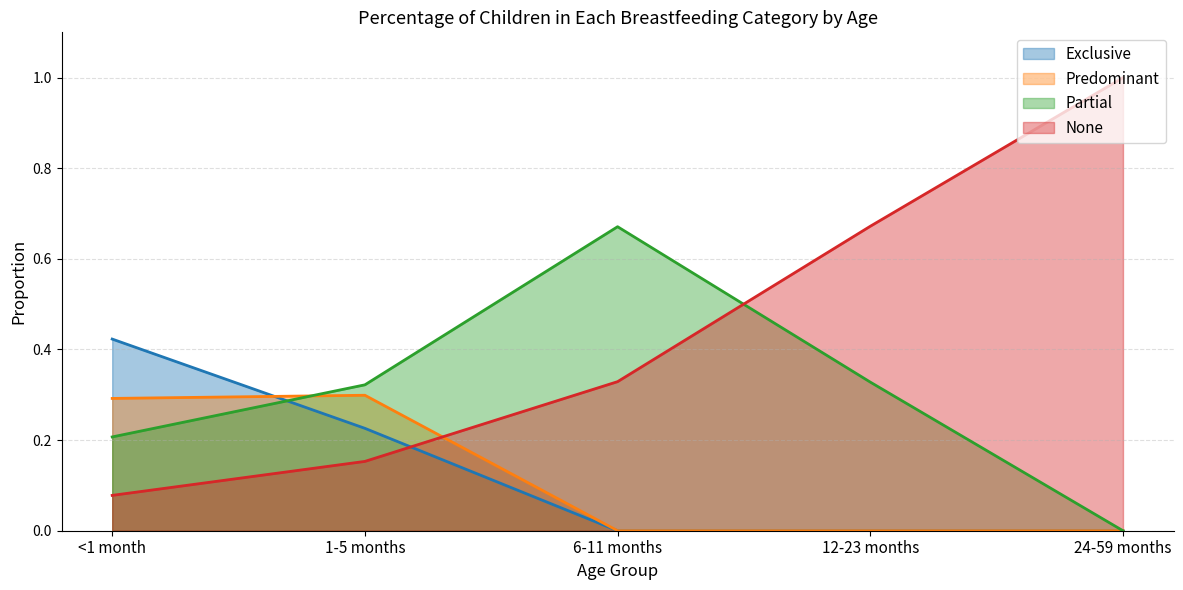

List the series in order of their peak value, highest first.

None, Partial, Exclusive, Predominant